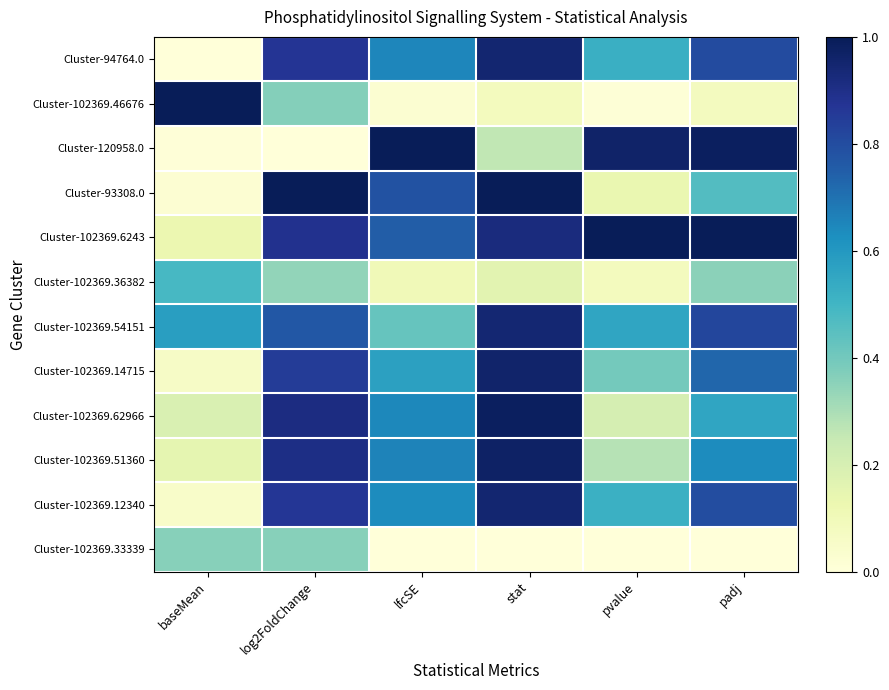

Which label corresponds to the largest value in the chart?

baseMean